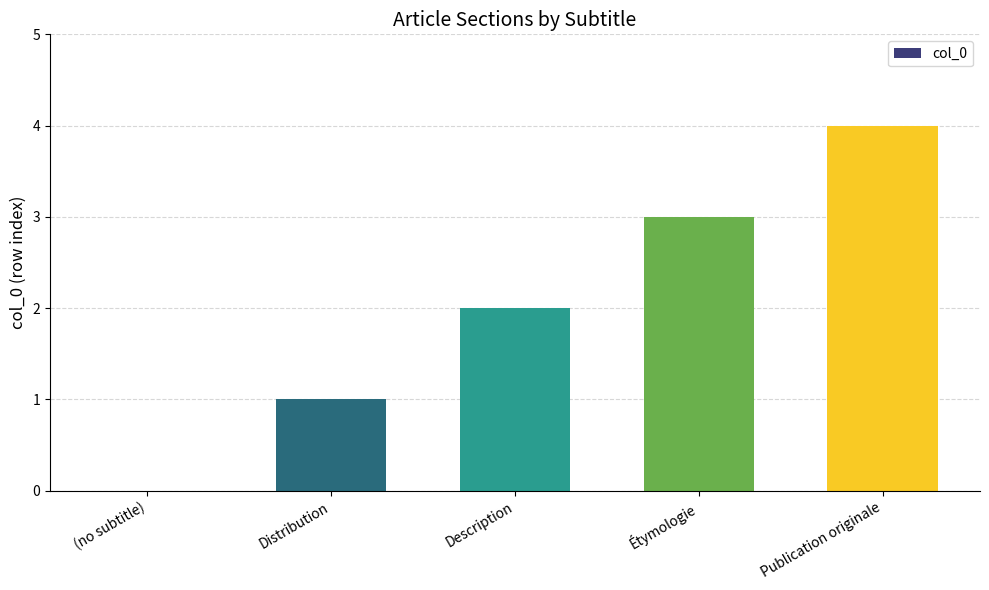

What is the approximate value at Étymologie?

3